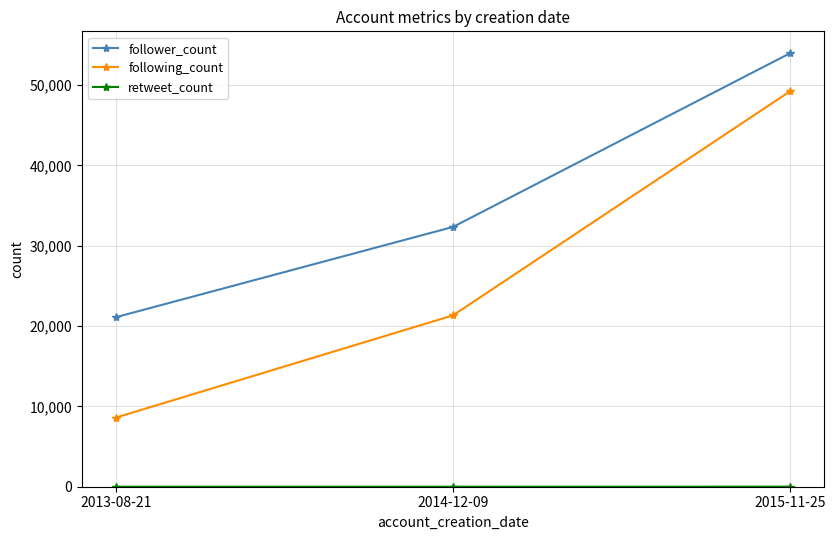

The value of following_count at 2014-12-09 is 33328. True or false?

False